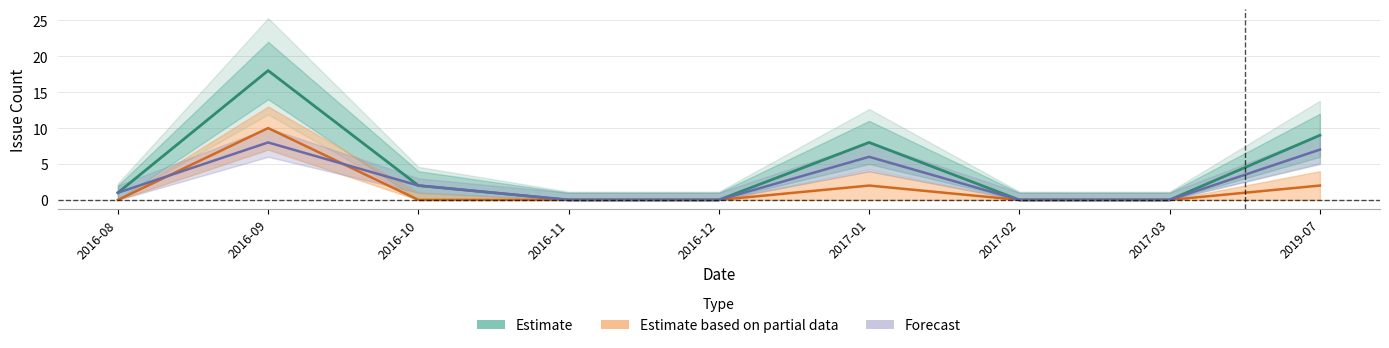

Where do Forecast and Estimate based on partial data first cross each other?

2016-08 and 2016-09